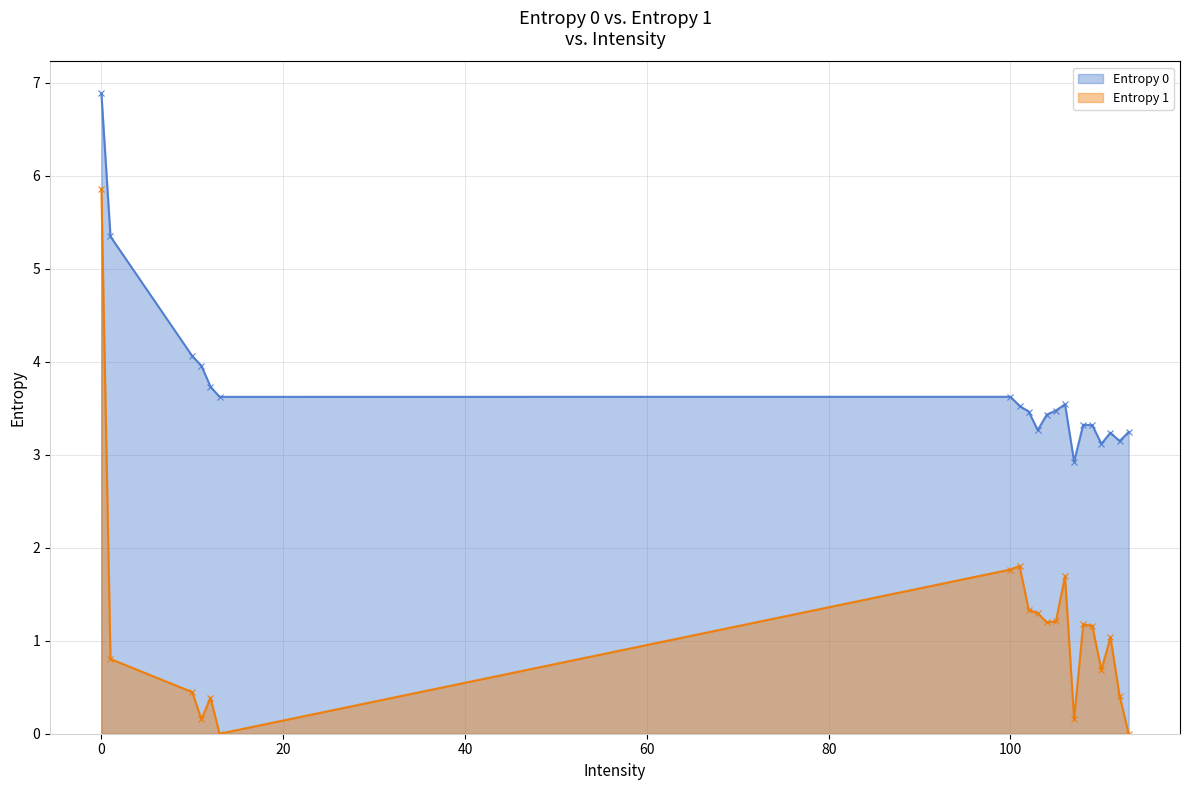

How many values in the Entropy 1 series are below 1?

9